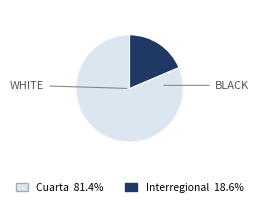

Which slice is the smallest?

Interregional